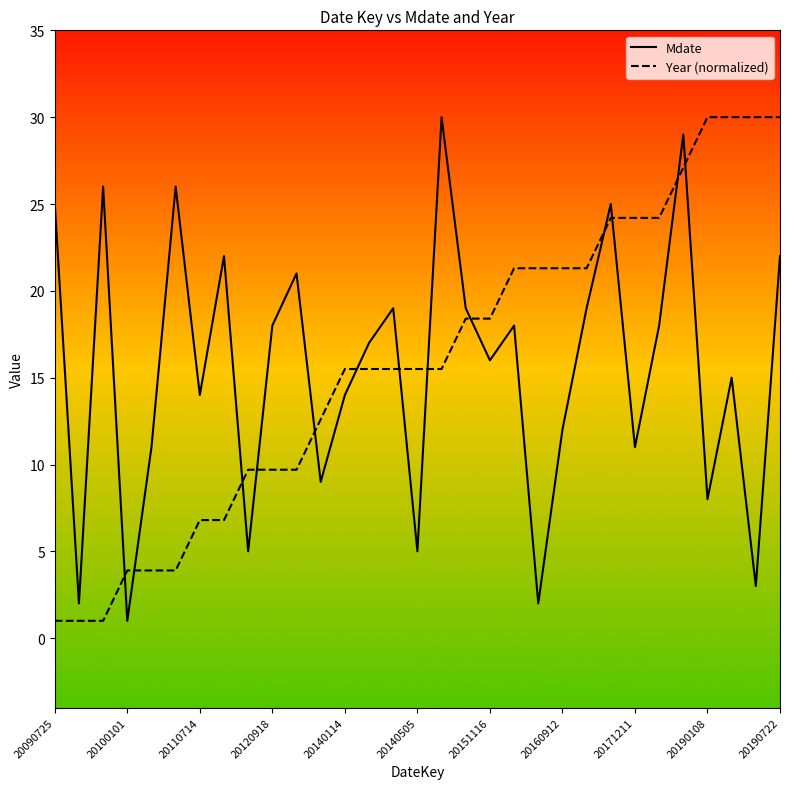

After their last crossing, which series has the higher values: Year (normalized) or Mdate?

Year (normalized)